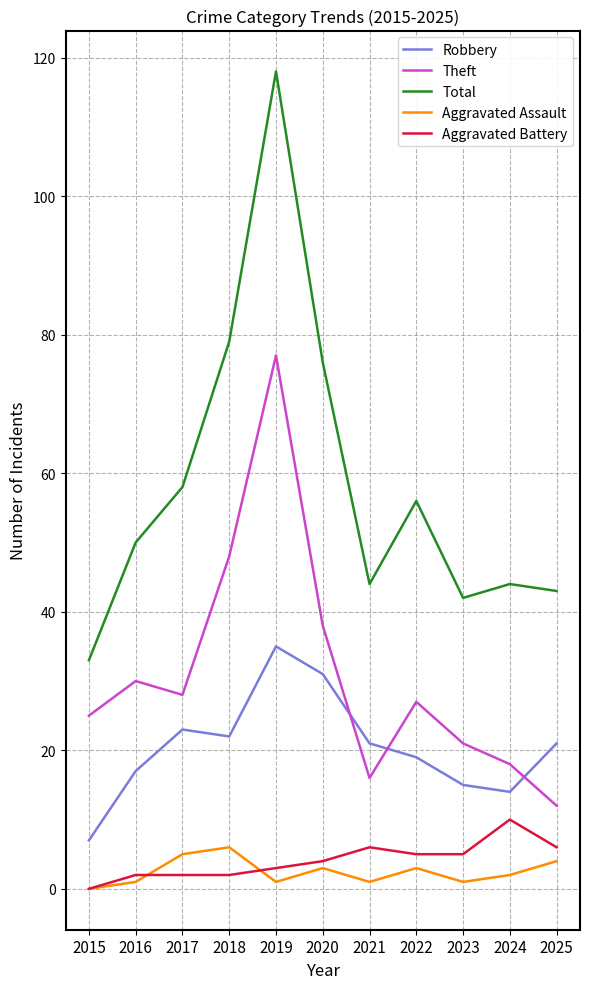

What is the difference between the highest and lowest values at 2020?

73